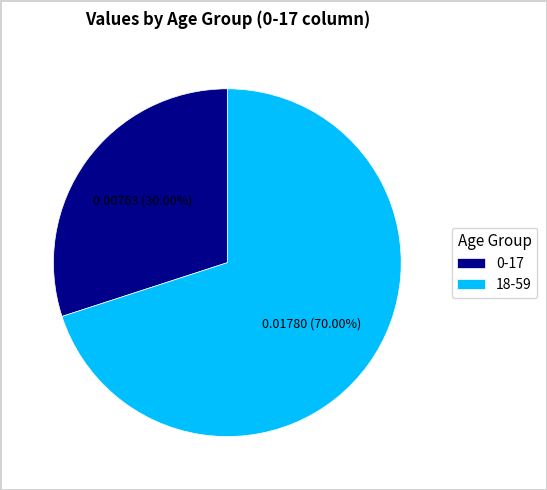

Do 0-17 and 18-59 together represent more than half of the pie?

Yes